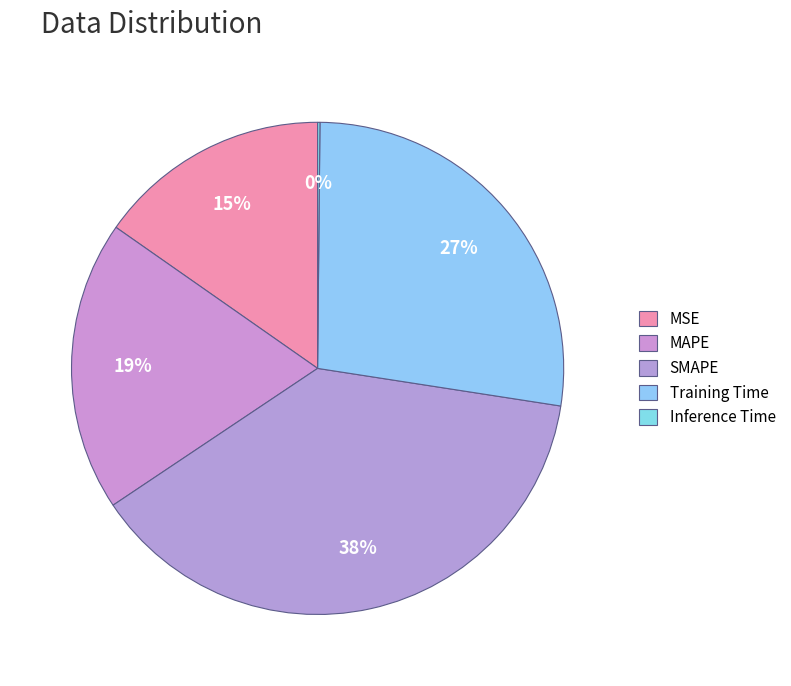

True or false: MAPE accounts for 19% of the total.

True